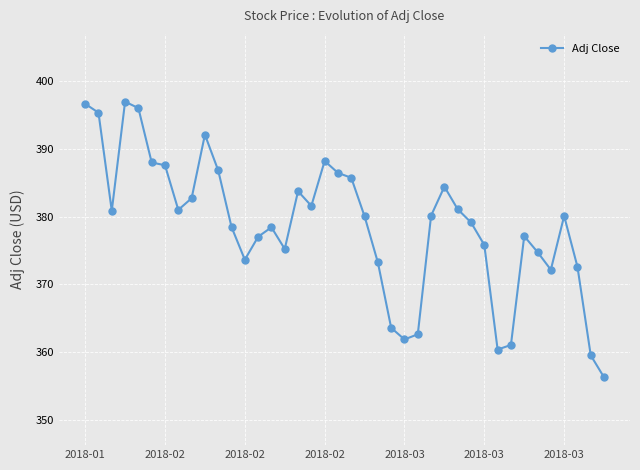

Does the chart display data point markers on the line(s)?

Yes